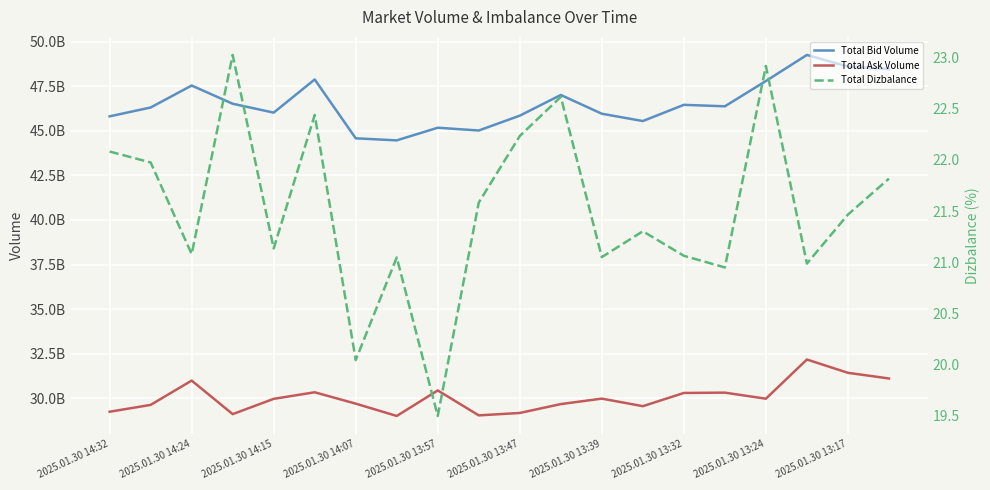

What is the maximum value for Total Bid Volume?

49258223734.5